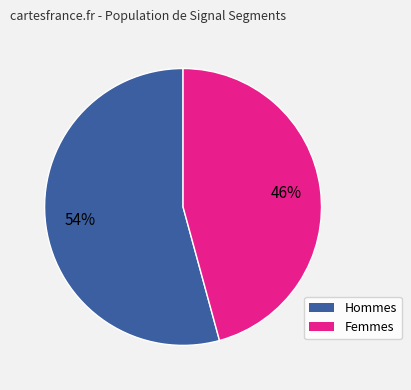

Is there any slice that represents more than half of the pie?

Yes